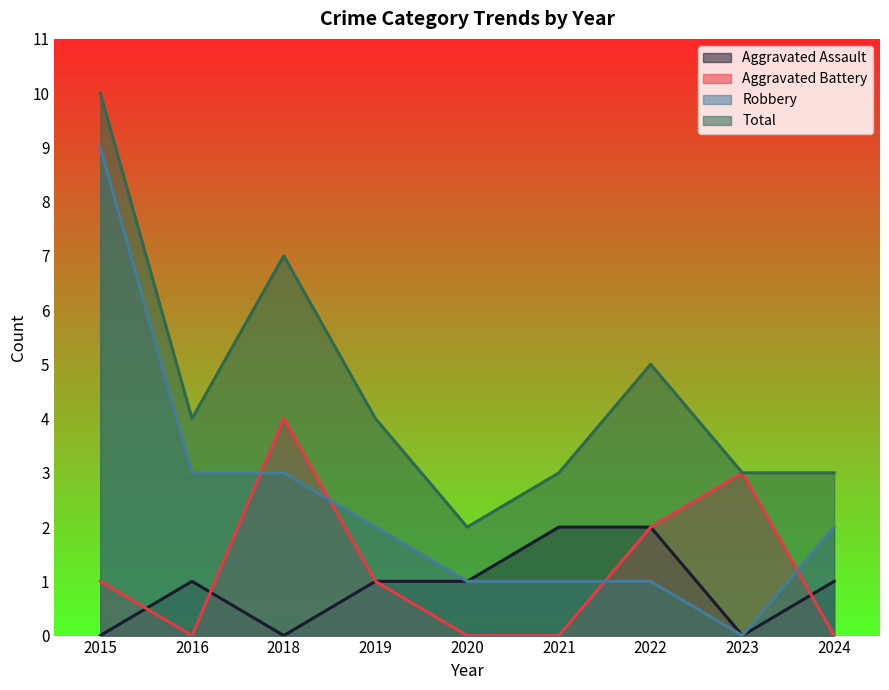

True or false: Aggravated Assault has more than 0 points higher than both neighbors.

True